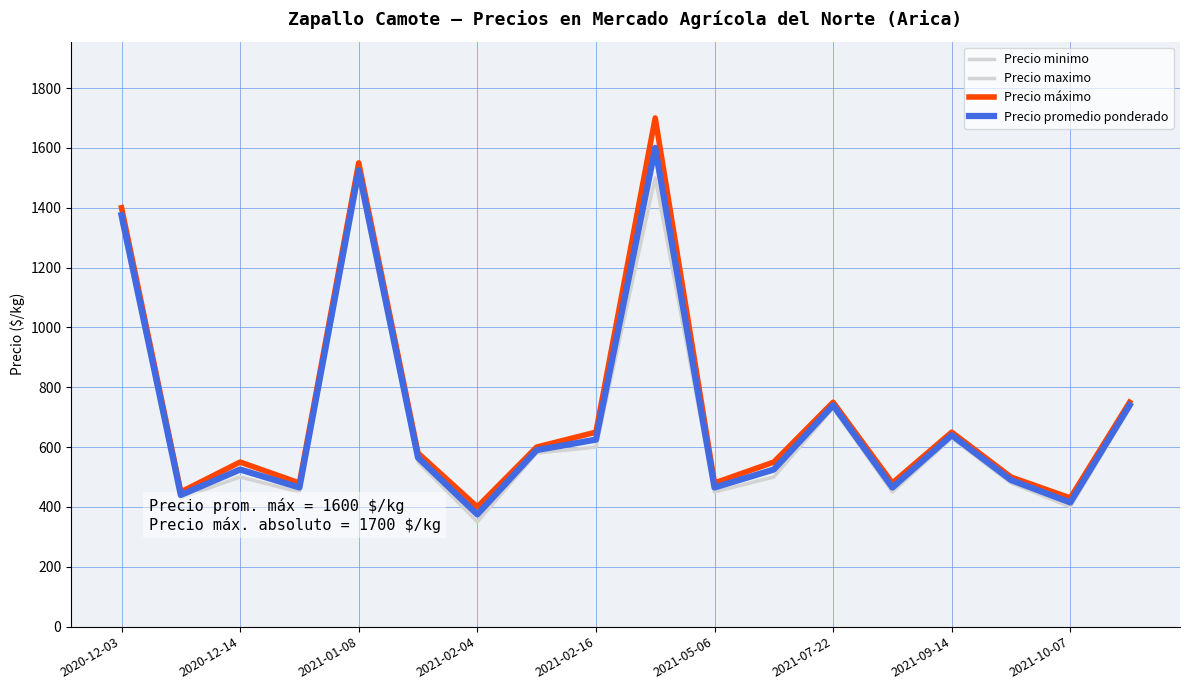

Does the chart have visible grid lines?

Yes